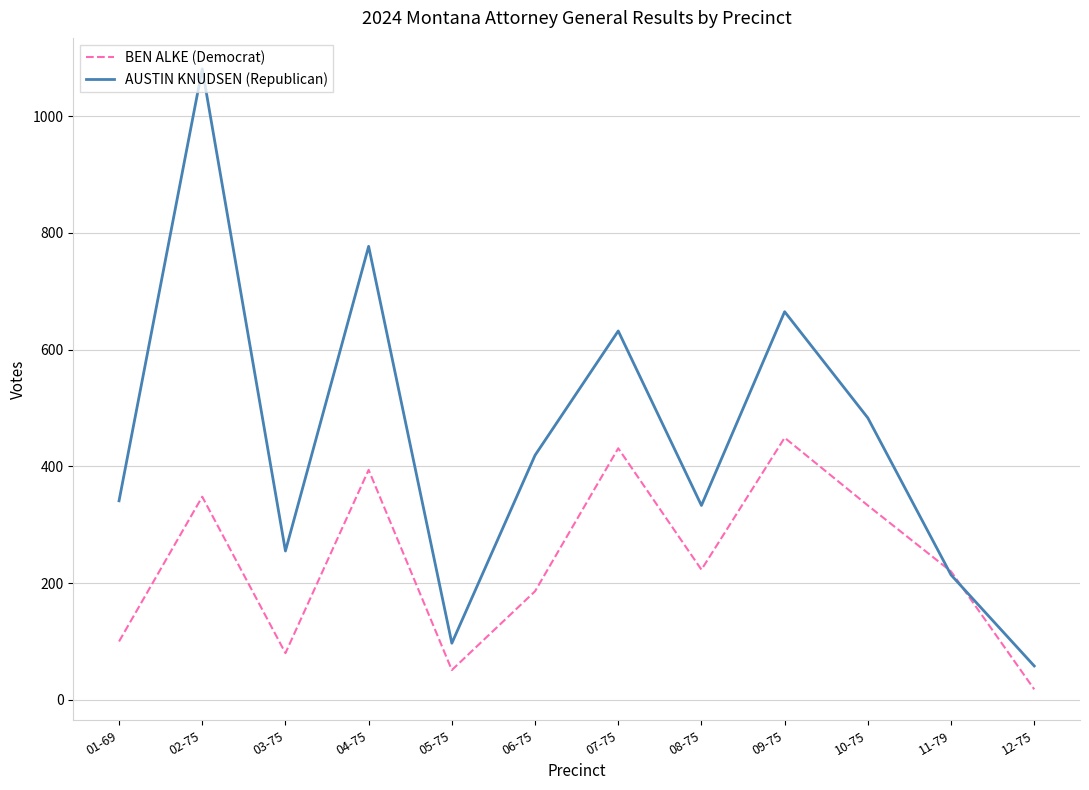

Is this an area chart (filled region under the line)?

No